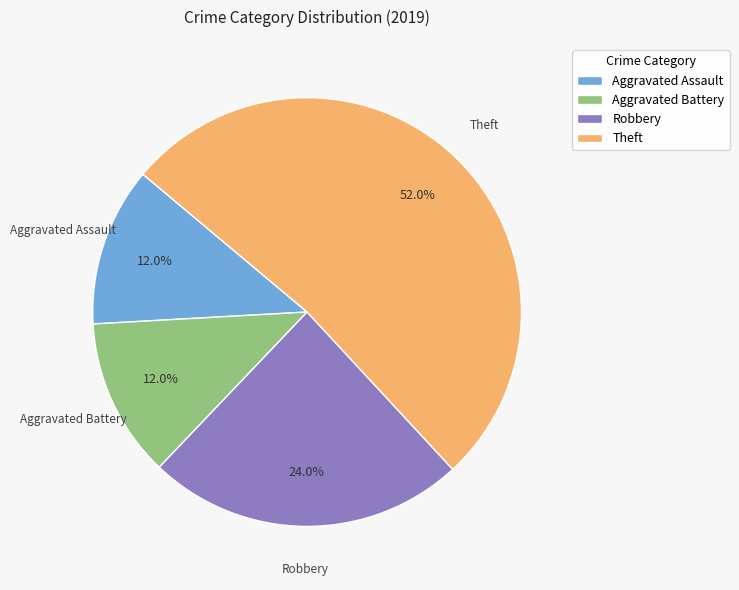

Combined, what portion of the pie is Aggravated Battery and Theft?

64.0%